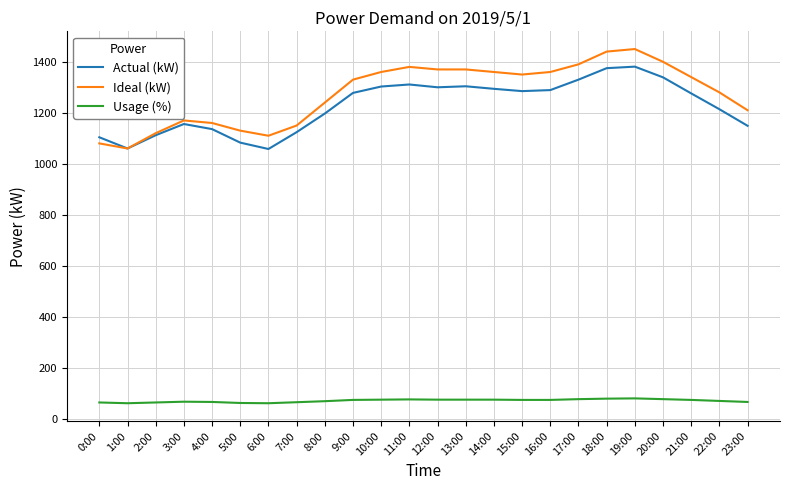

At which category does Actual (kW) reach its first local valley?

1:00